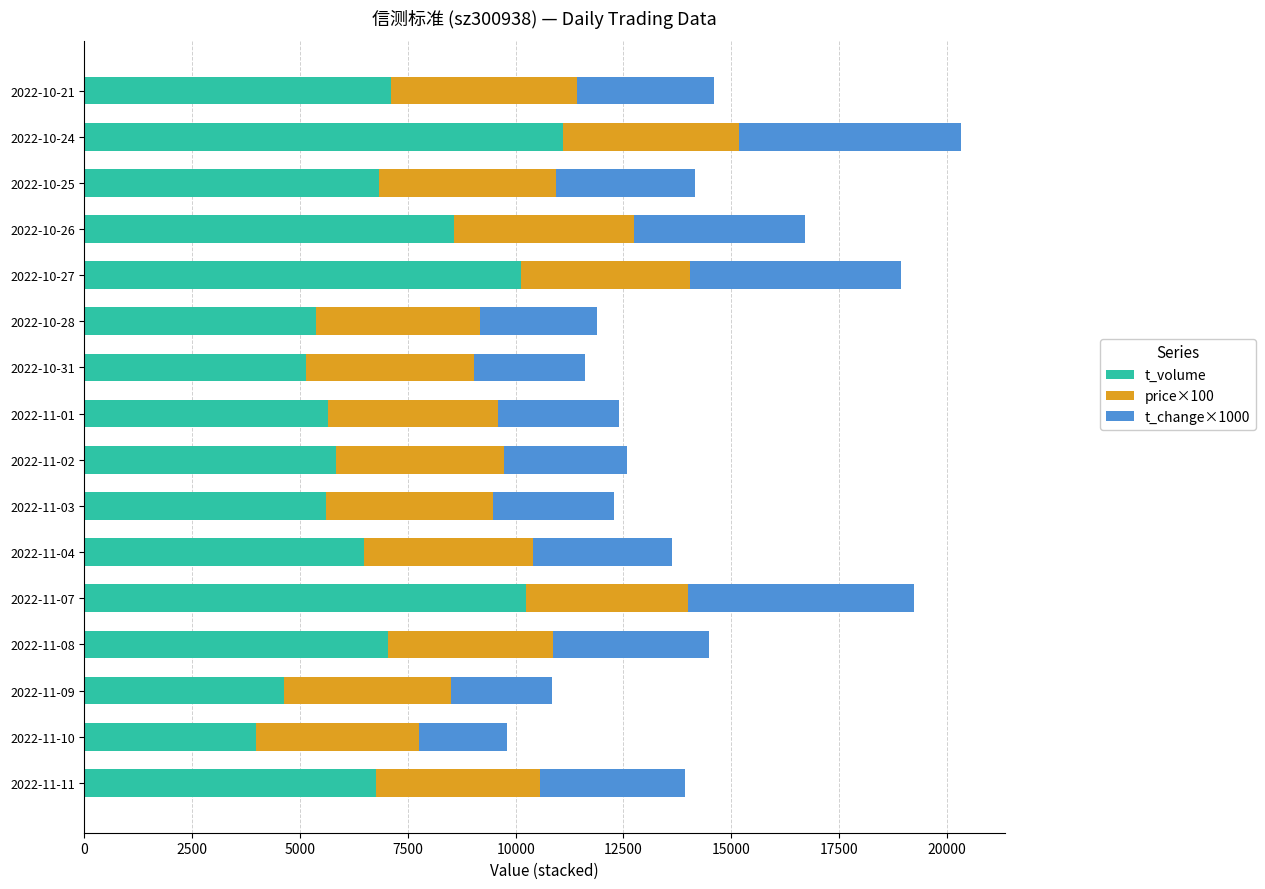

What is the minimum value for t_volume?

3987